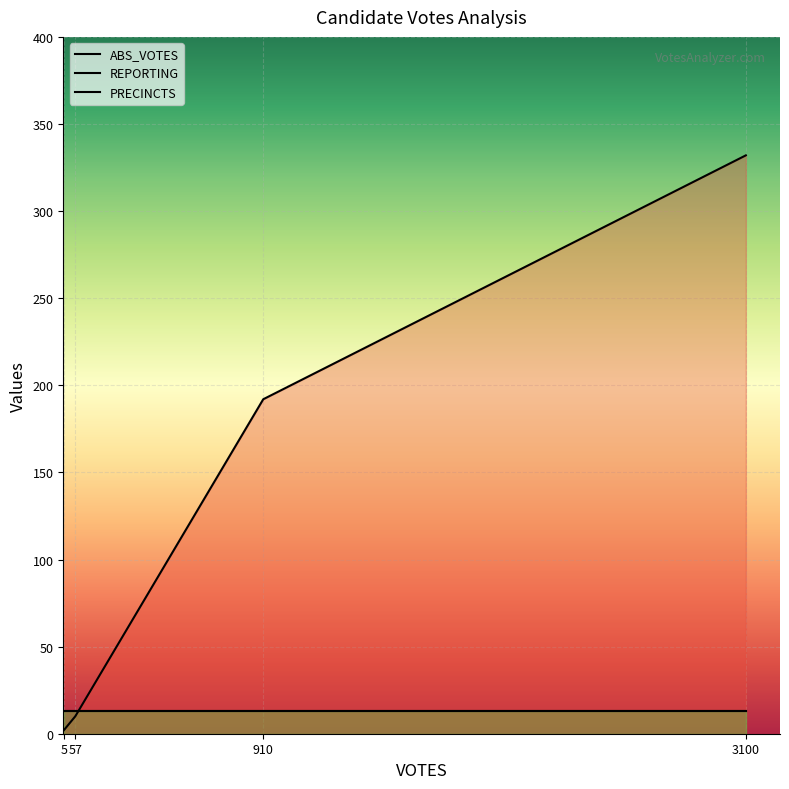

What is the difference between the highest and lowest values at bauerj (5)?

11